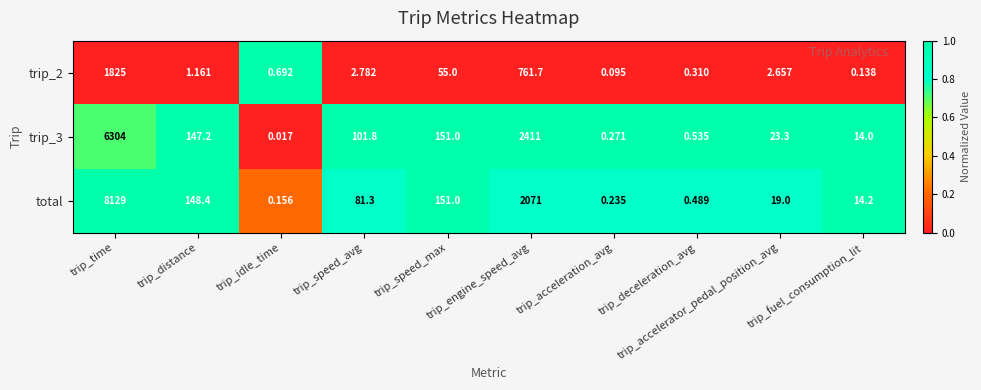

Which series has the largest total across all categories?

total